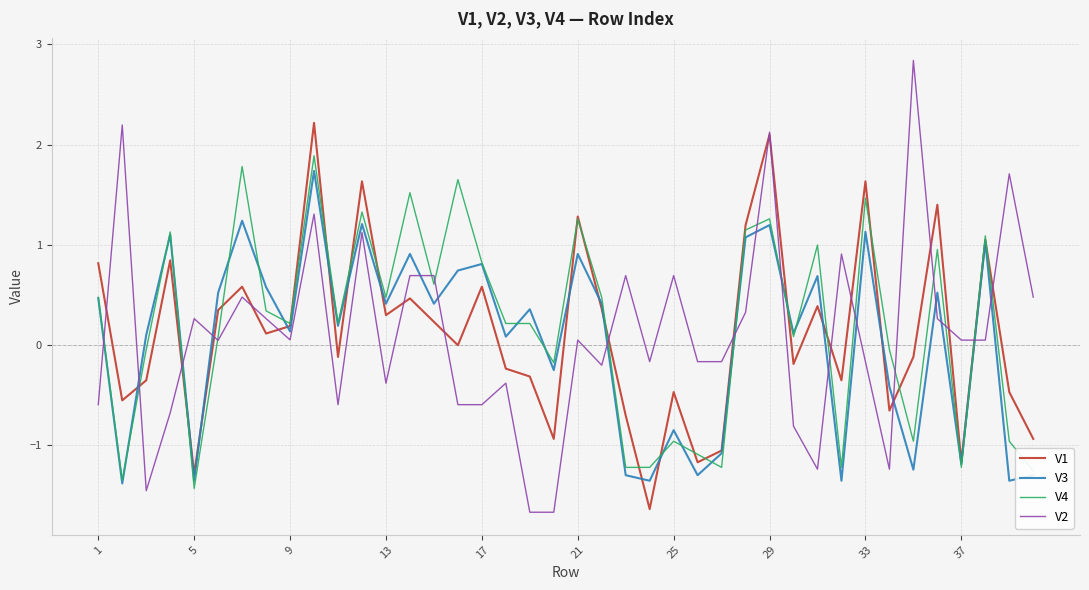

True or false: V3 and V1 cross at least once.

True